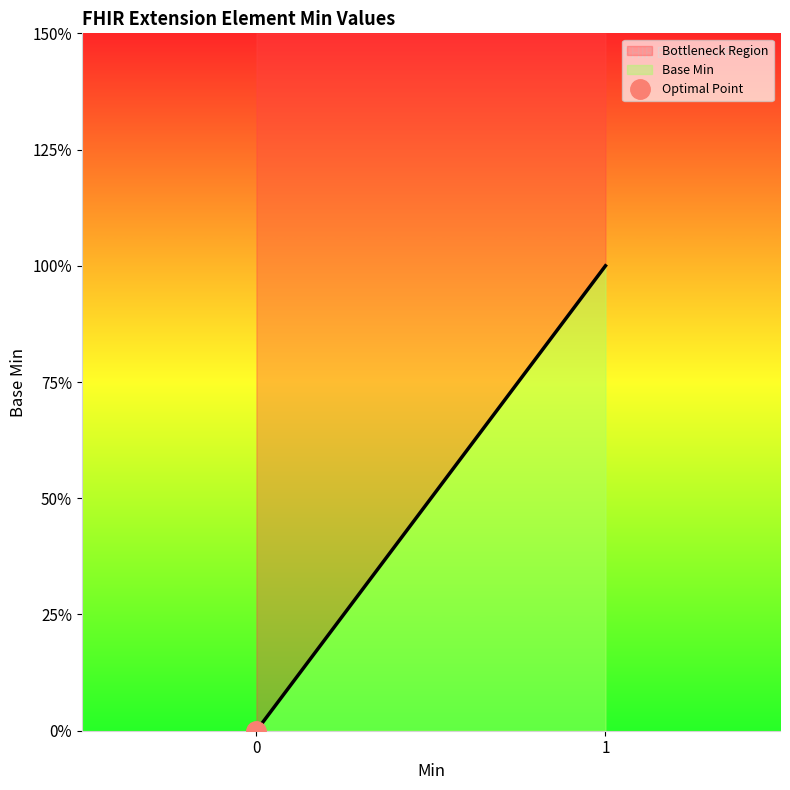

Is it true that the value at Extension.id is -1?

False